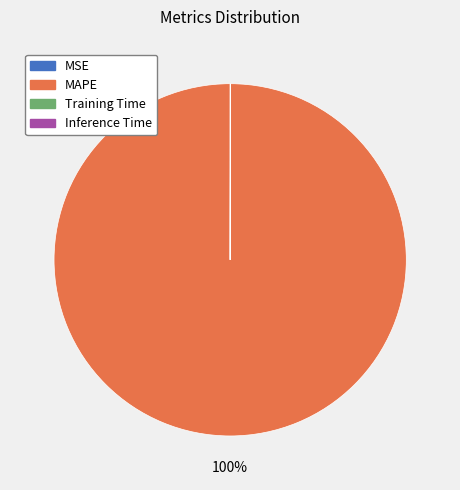

True or false: MAPE accounts for 94% of the total.

False